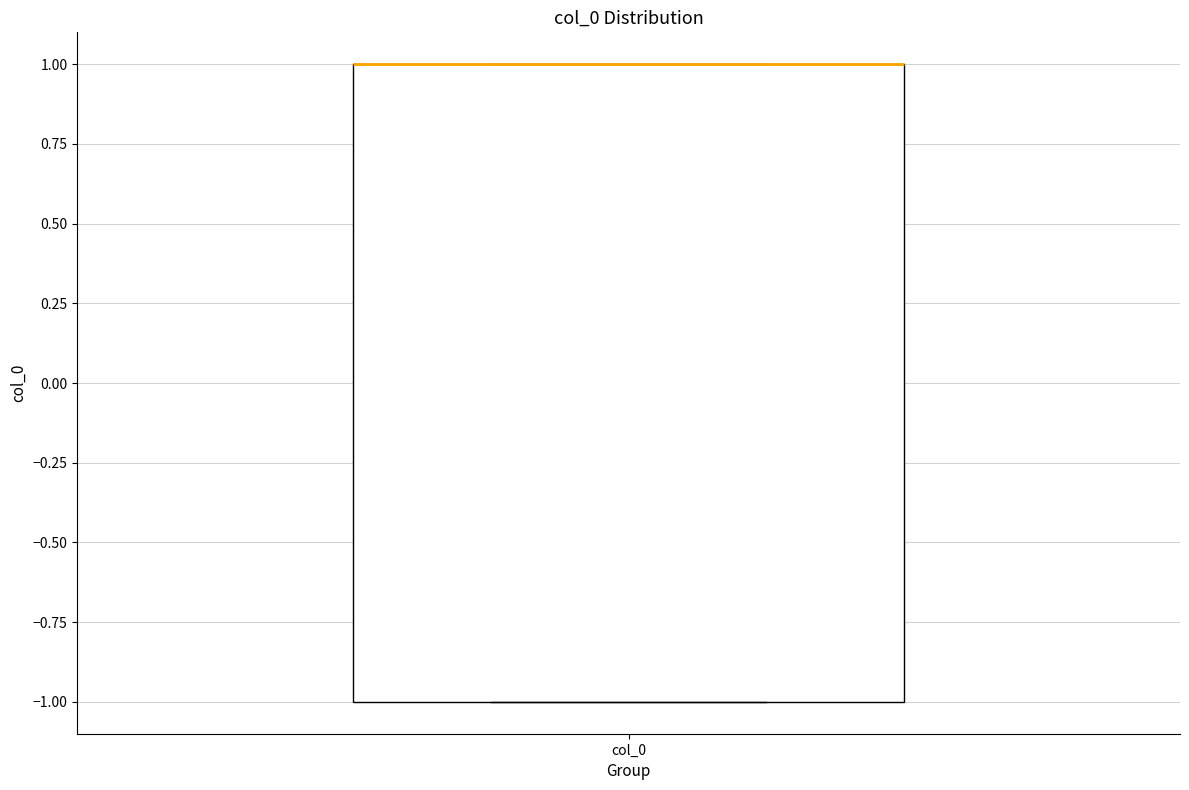

Transcribe this box plot: give where the median line is, the range the box spans, and where the two whiskers end, as read against the y-axis. The values are not printed on the chart, so give them approximately, as read against the axis.

median 1 (drawn on the box's upper edge), box -1 to 1, whiskers -1 to 1